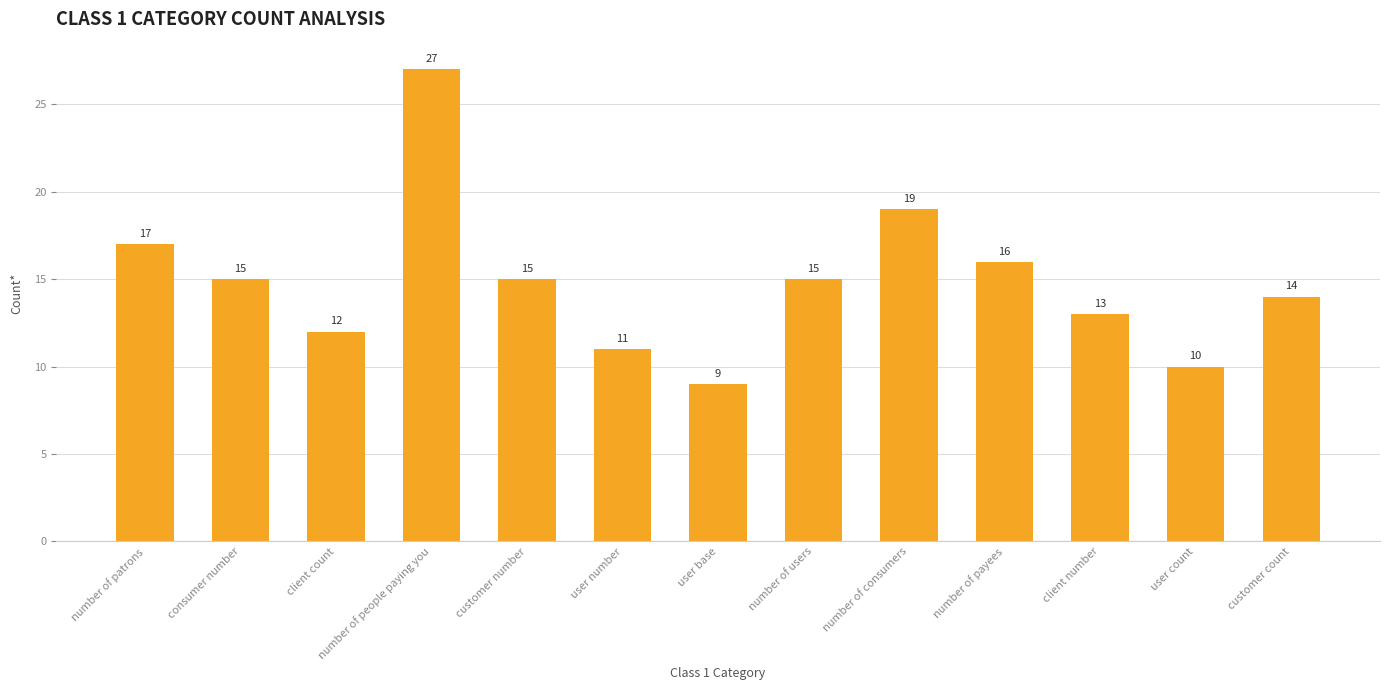

What is the difference between the second highest and second lowest values?

9